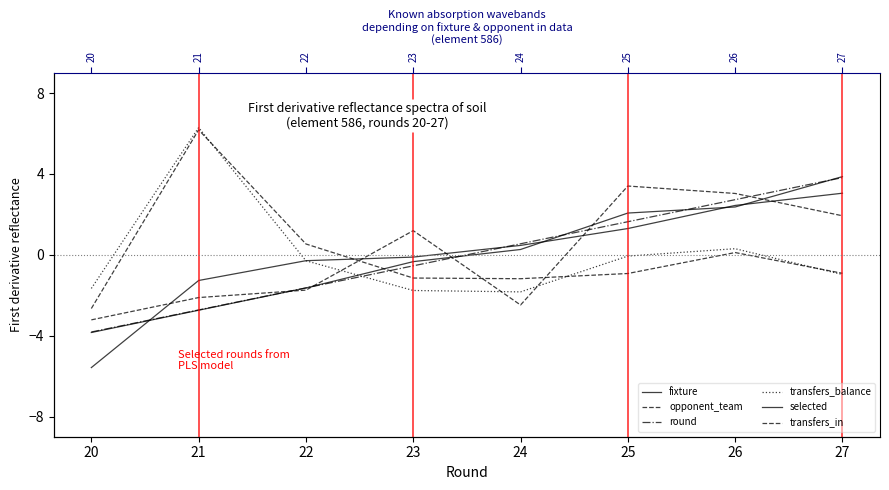

Where does the selected series first go above 0?

24